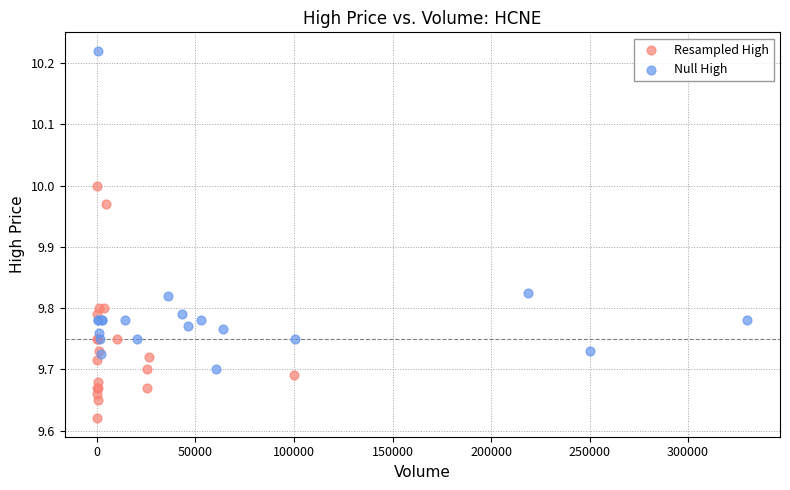

Which series contains the lowest Y value?

Resampled High